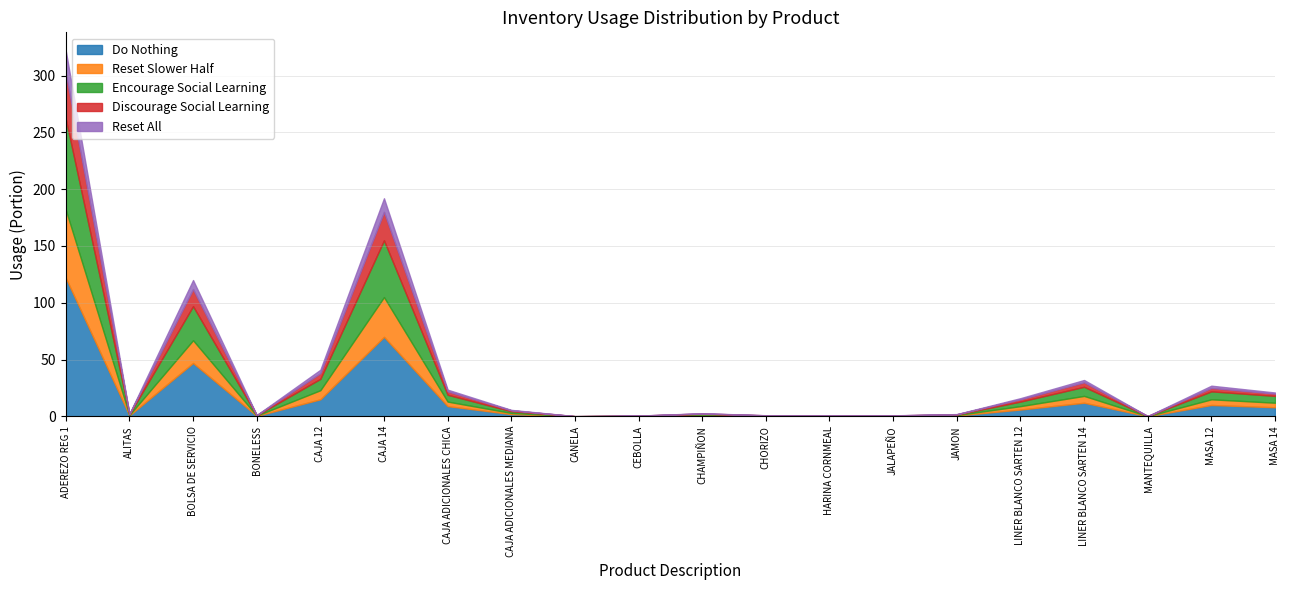

List the series in order of their peak value, lowest first.

Reset All, Discourage Social Learning, Reset Slower Half, Encourage Social Learning, Do Nothing